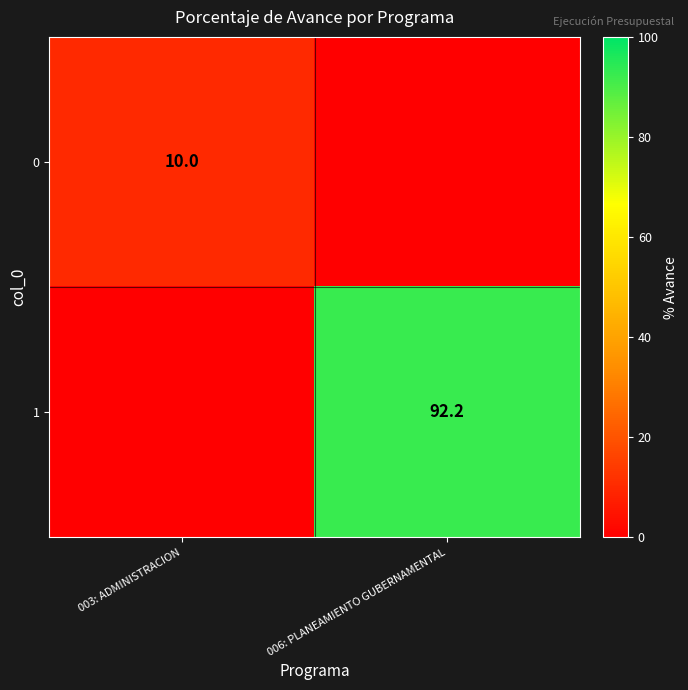

True or false: 0 has a value of 3.7 at 003: ADMINISTRACION.

False